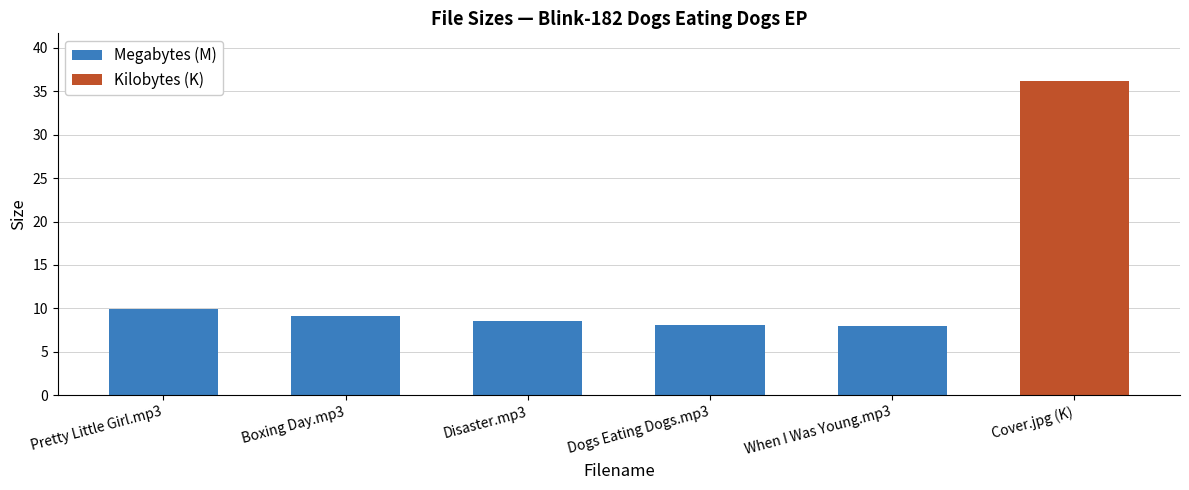

What is the change in value from Boxing Day.mp3 to Dogs Eating Dogs.mp3?

-1.1